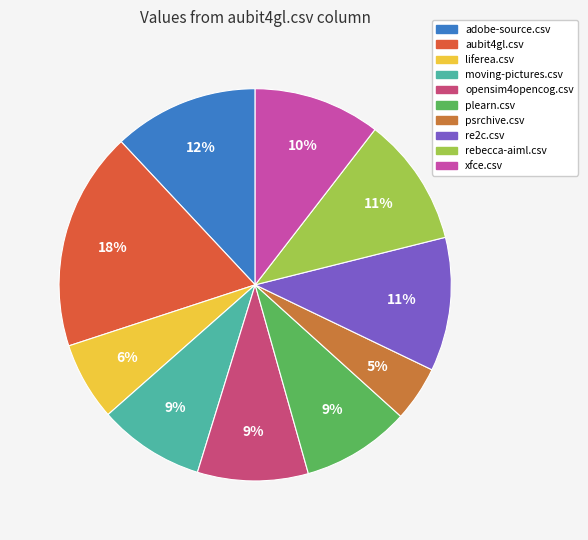

What portion of the pie excludes liferea.csv?

93.5%